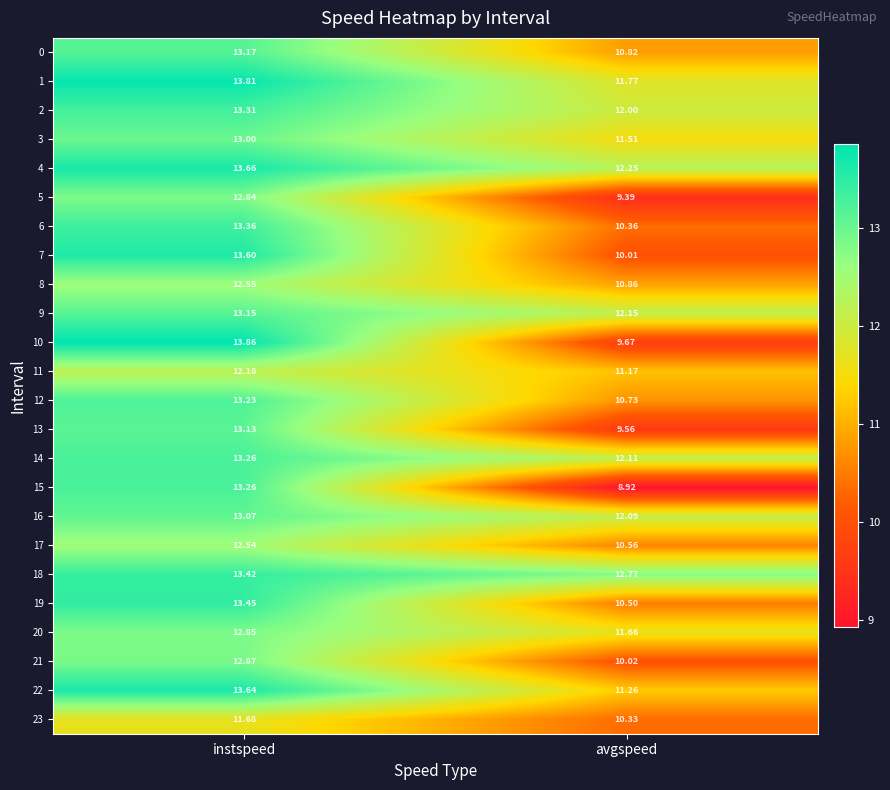

What is the minimum value shown in the chart?

8.9